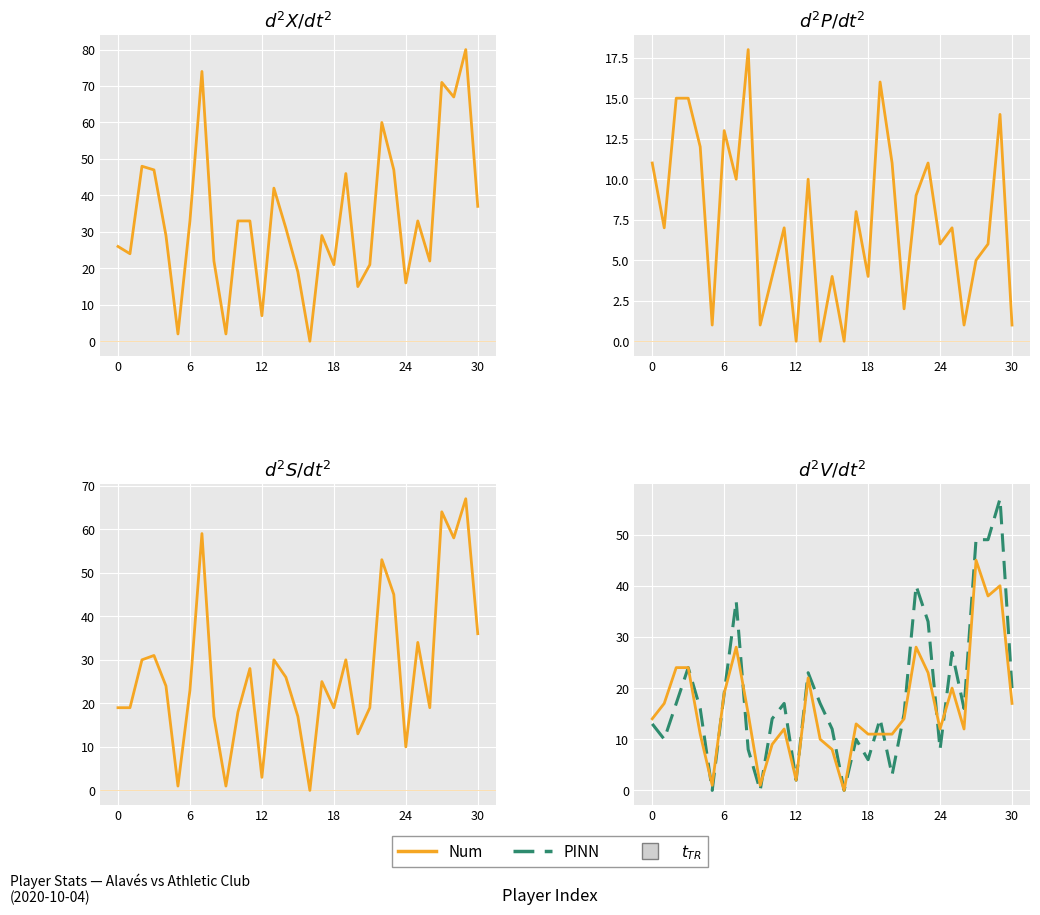

Between 18 and 27, which series saw the biggest shift?

Touches